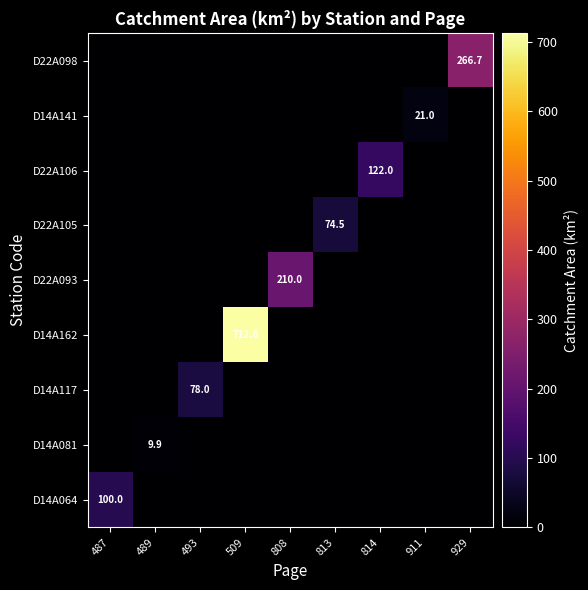

What is the difference between the maximum and second lowest values in the D14A064 series?

100.0